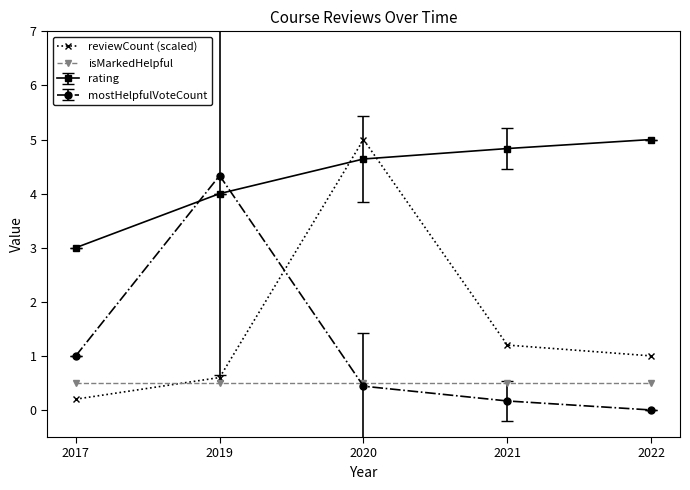

The value of isMarkedHelpful at 2022 is 0.5. True or false?

True